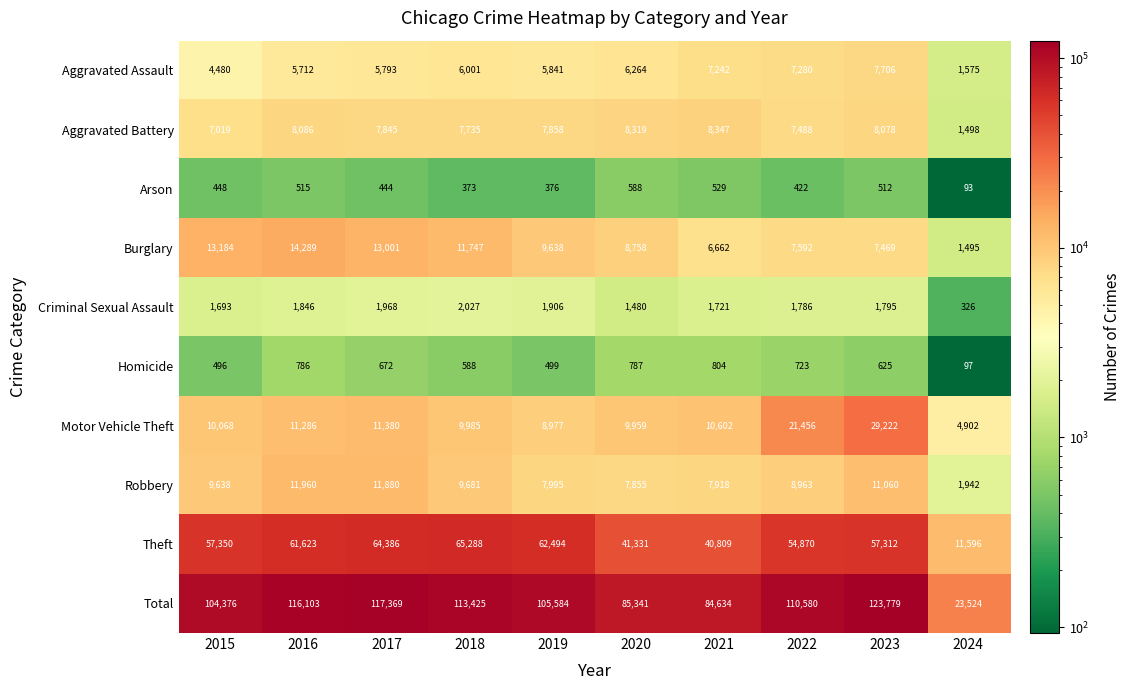

How many distinct data groups are displayed?

10